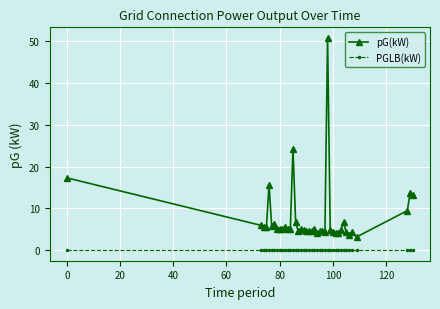

What is the highest value of the pG(kW) series?

50.8